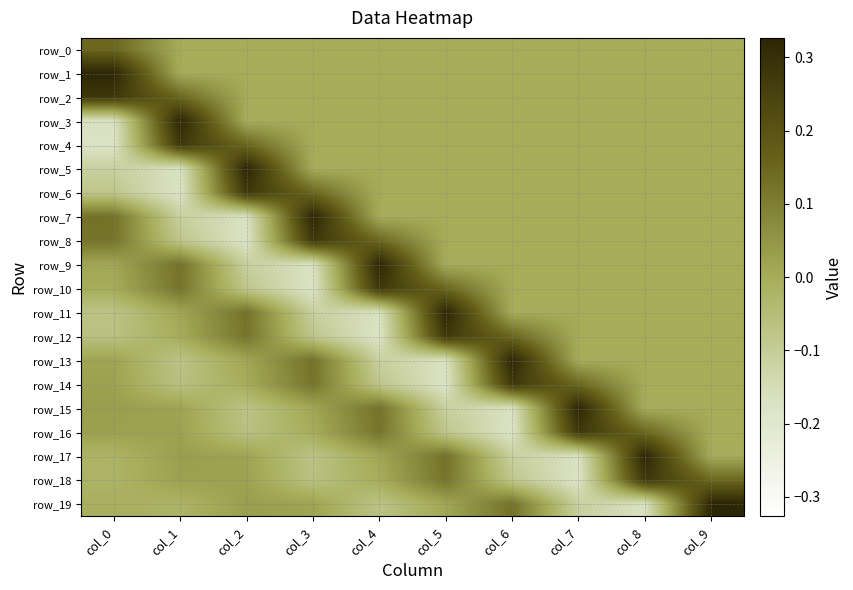

Between col_4 and col_5, which is larger?

col_4